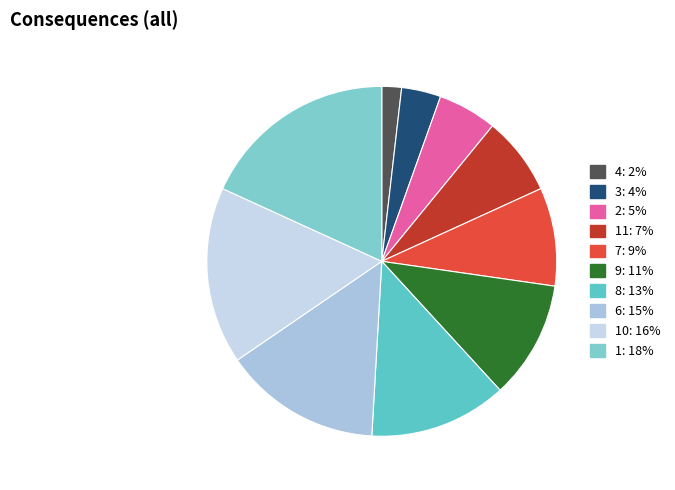

Count the number of slices in the pie.

10